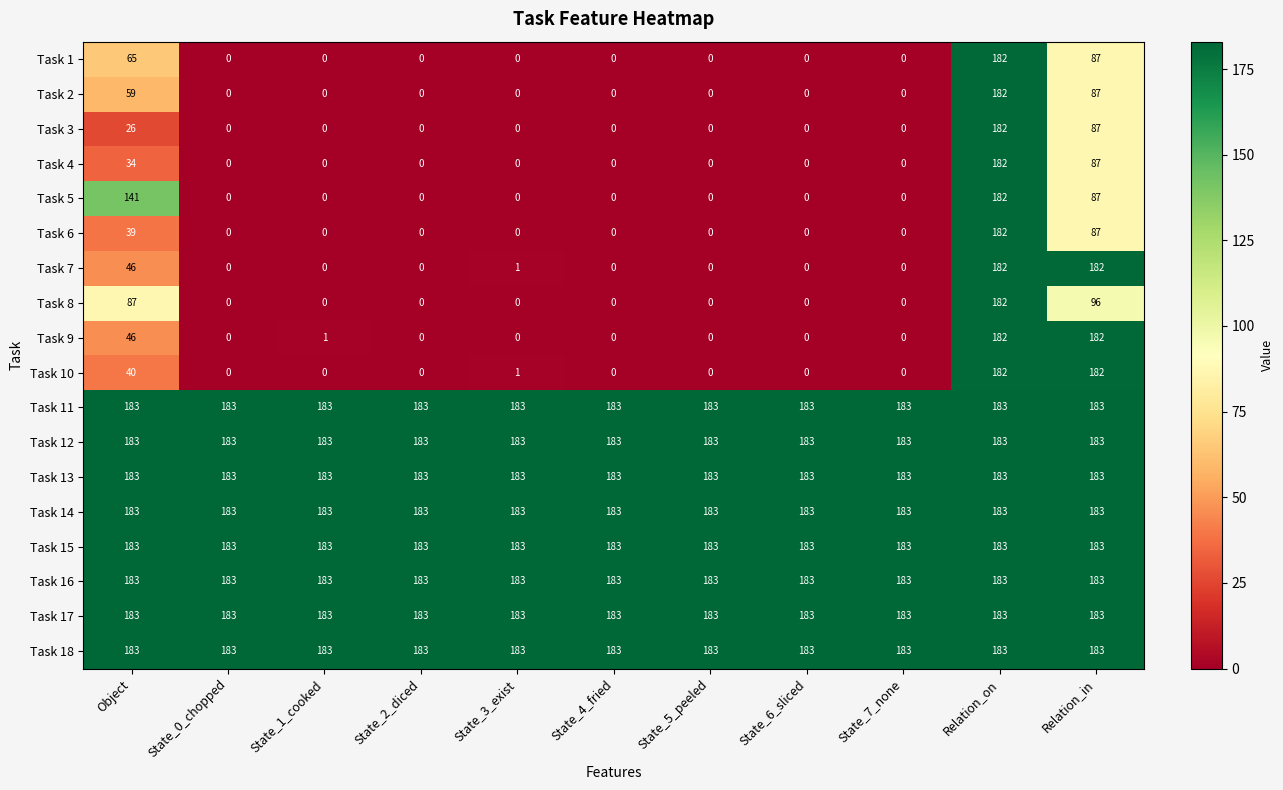

At how many categories does at least one series exceed 150?

11